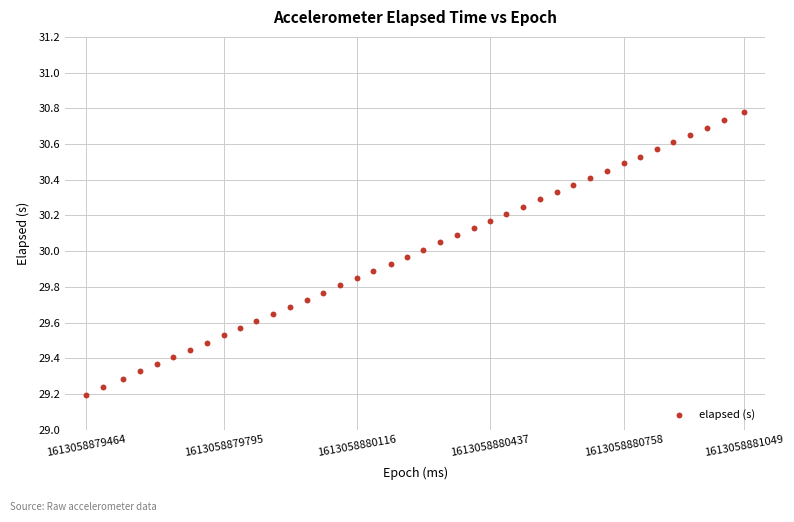

What is the range of X values (max minus min)?

1585.0